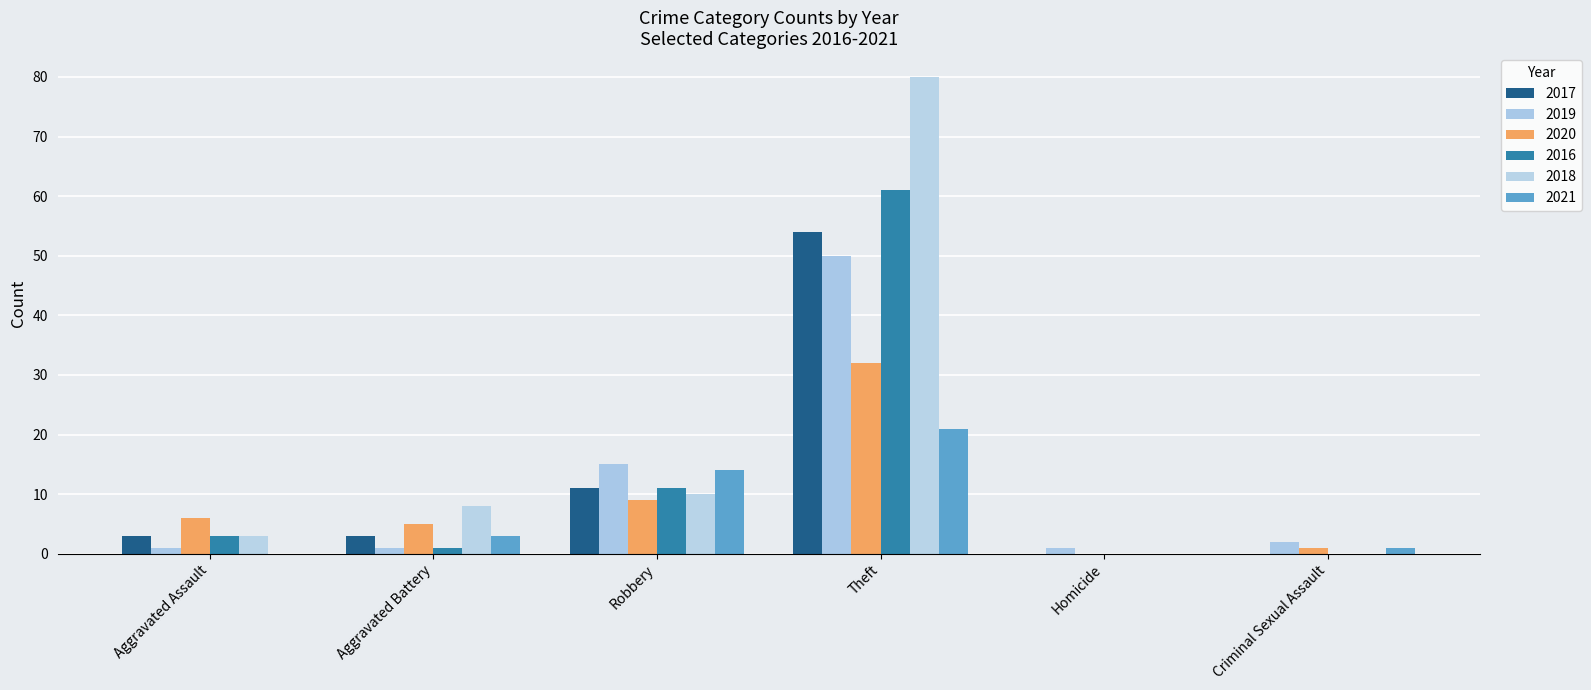

How many data points does each series have?

6